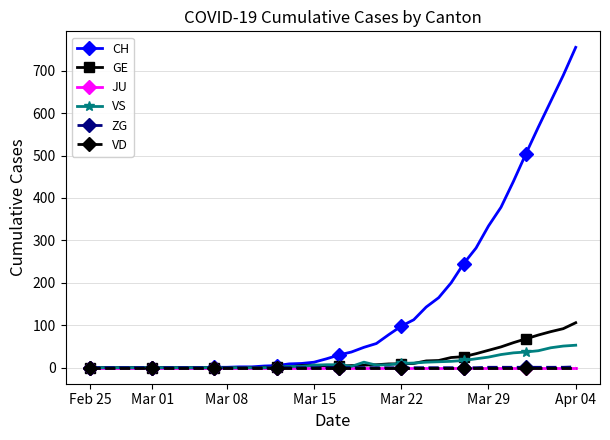

Is this an area chart (filled region under the line)?

No